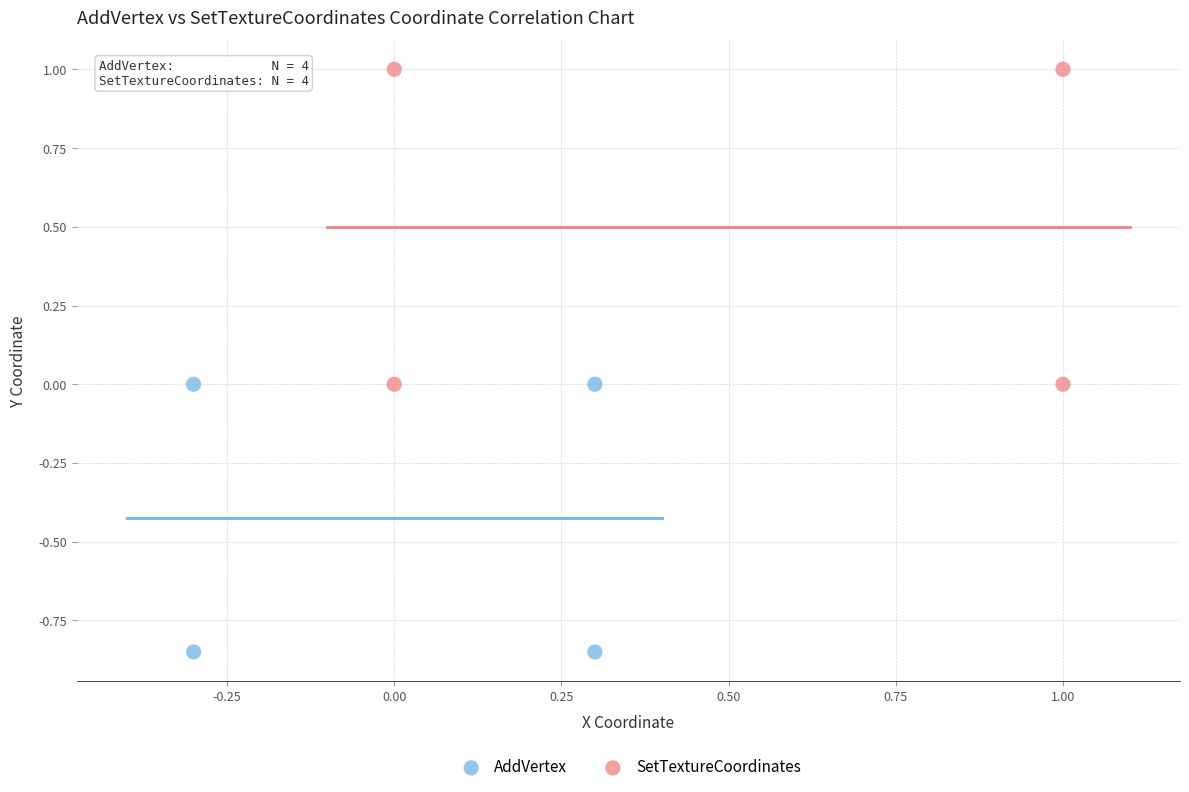

Which series contains the lowest Y value?

AddVertex